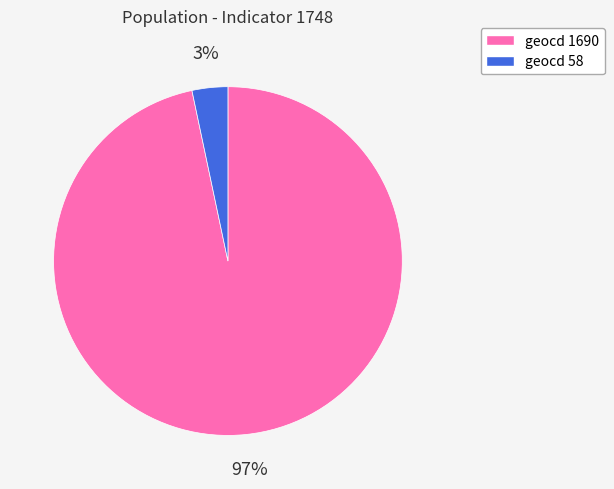

How many segments does this pie chart have?

2